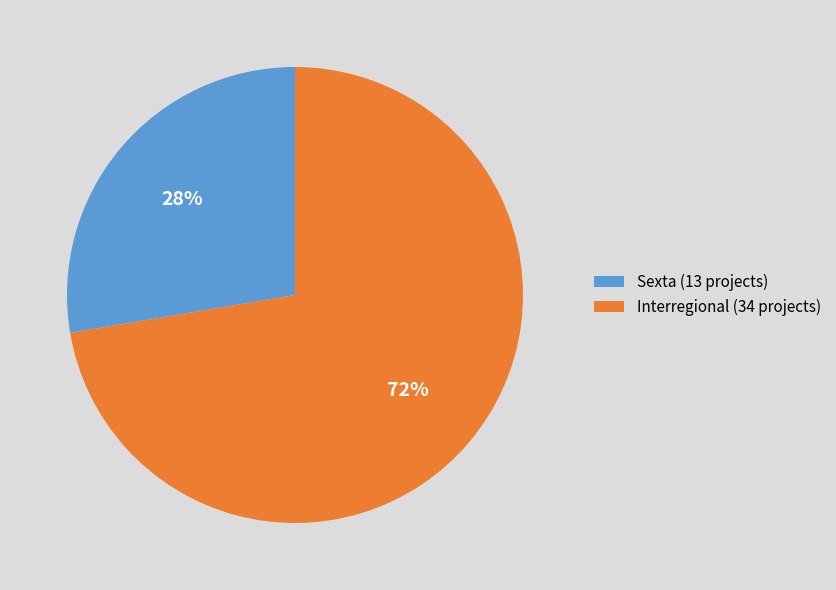

What is the largest slice in the pie chart?

Interregional